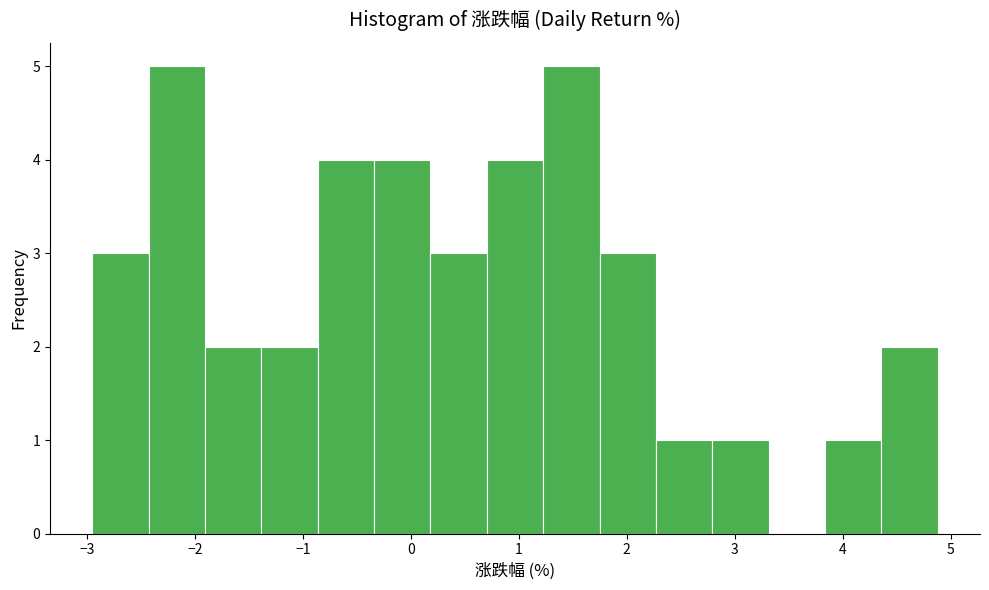

How tall is the bar that spans -0.3 to 0.2 on the x-axis? Neither the bar edges nor the heights are printed on the chart, so give them approximately, as read against the axes.

4